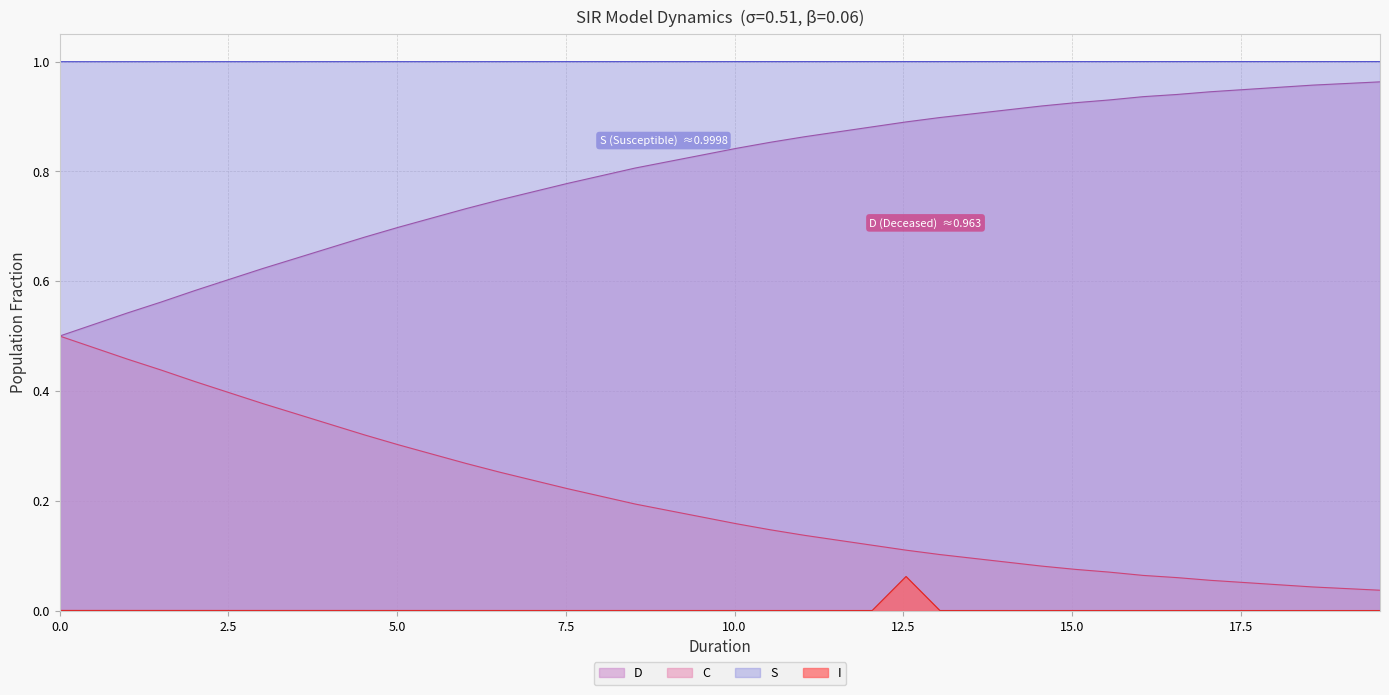

True or false: D and C cross at least once.

False